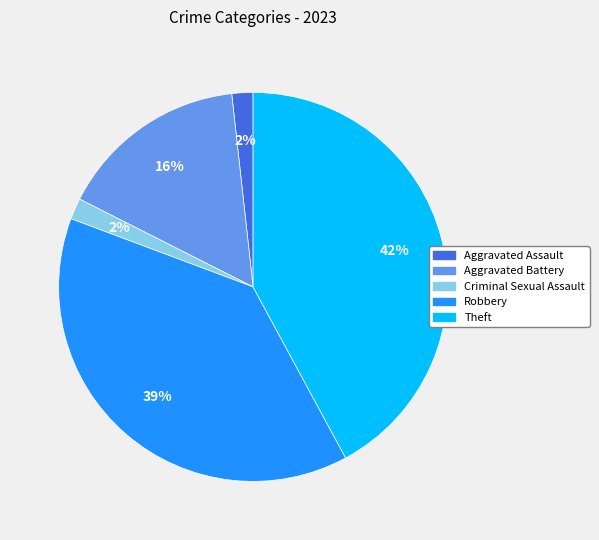

Is the sum of Robbery and Aggravated Battery greater than half?

Yes